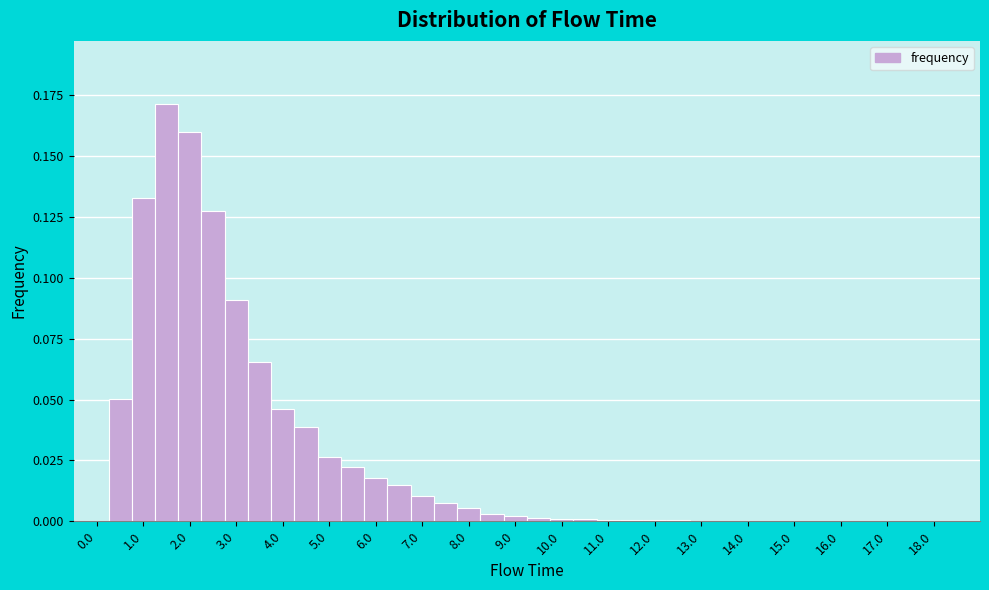

Over which range of the x-axis is the bar tallest?

1.25 to 1.75